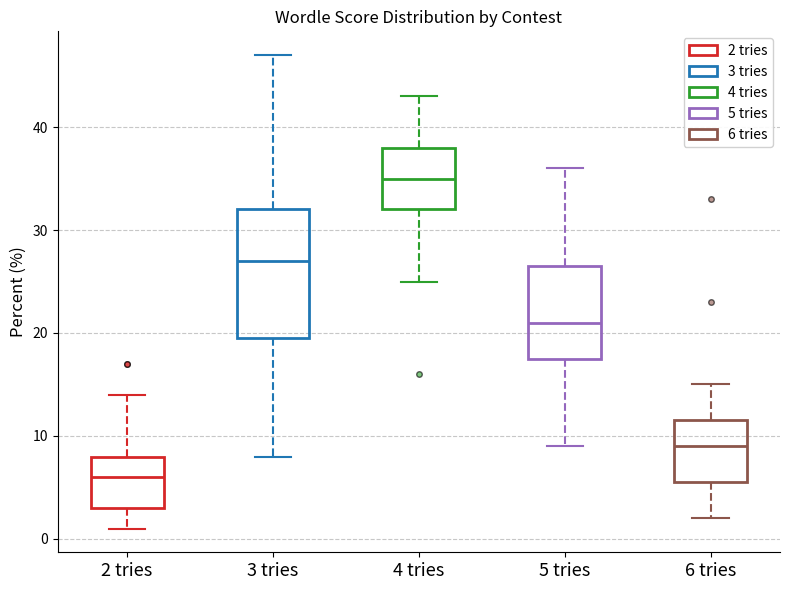

Which box has the lowest median line?

2 tries